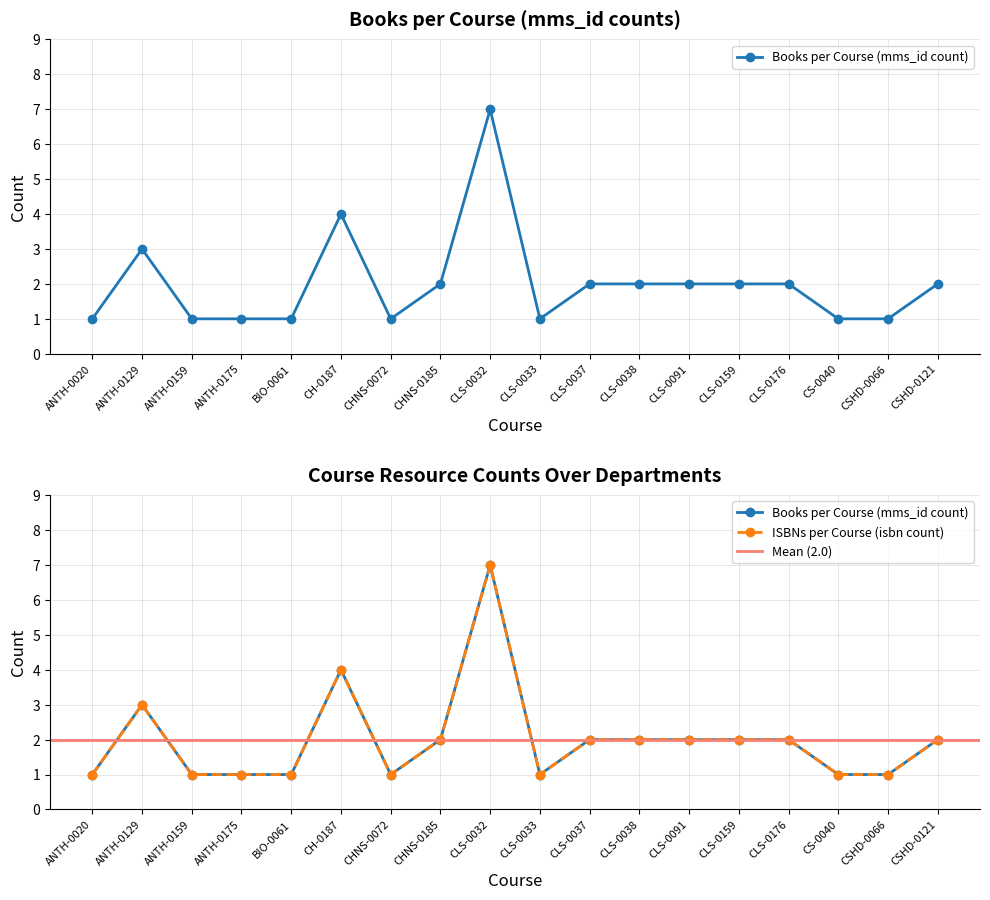

At which category does the chart reach its minimum across all series?

ANTH-0020